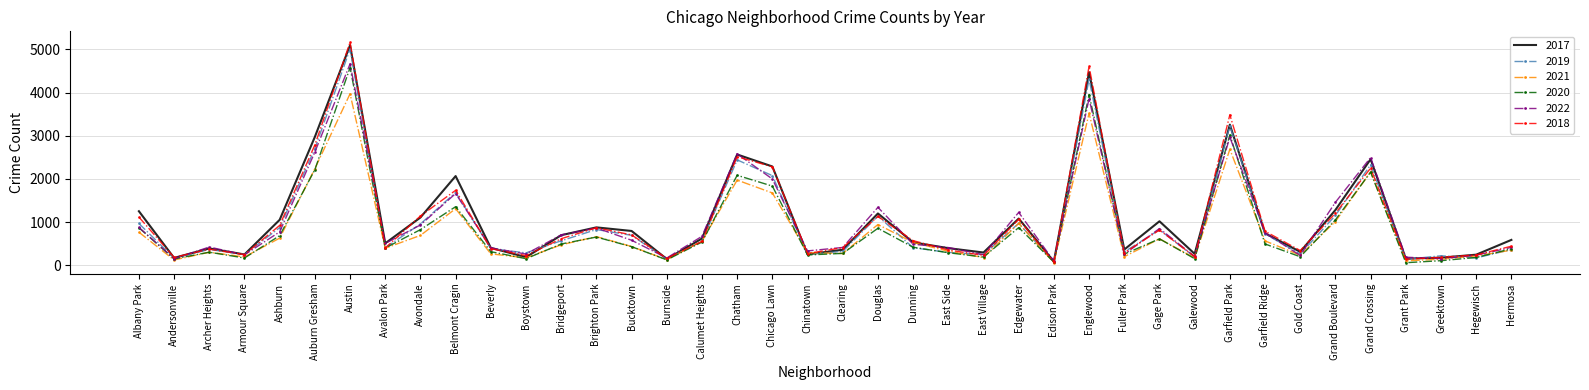

At how many categories does at least one series exceed 2999?

3